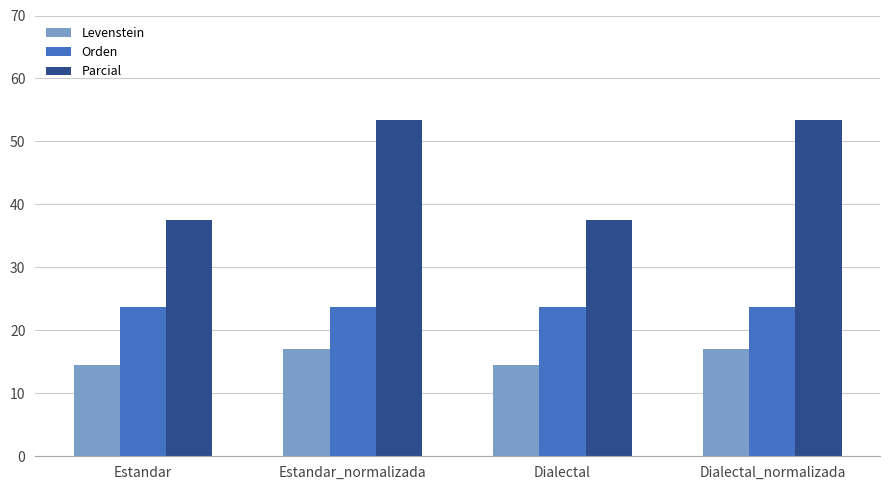

Which series has the largest range (max minus min)?

Parcial